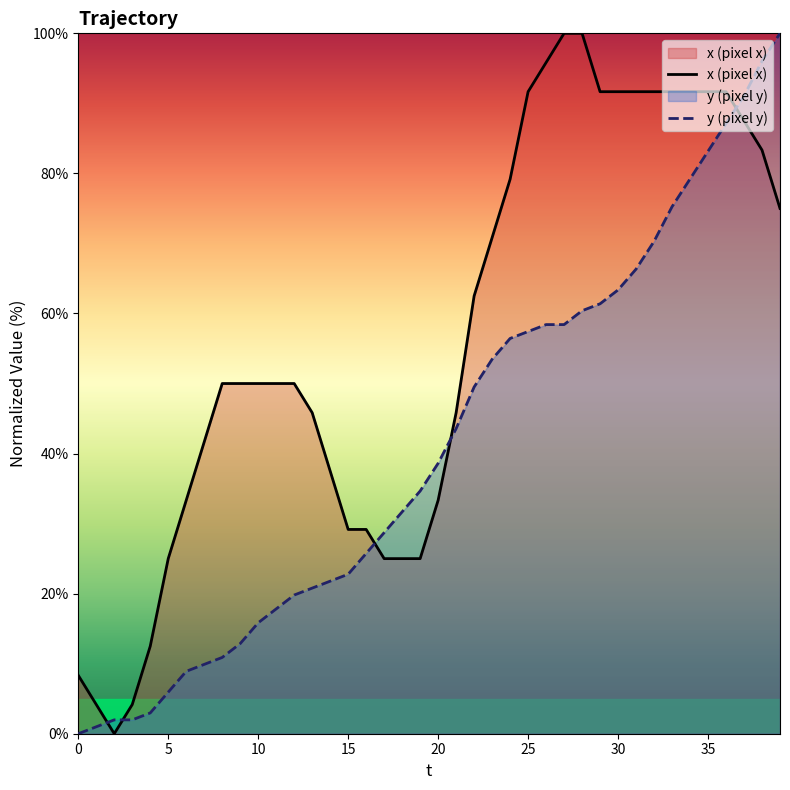

What is the maximum value for y (pixel y)?

100.0